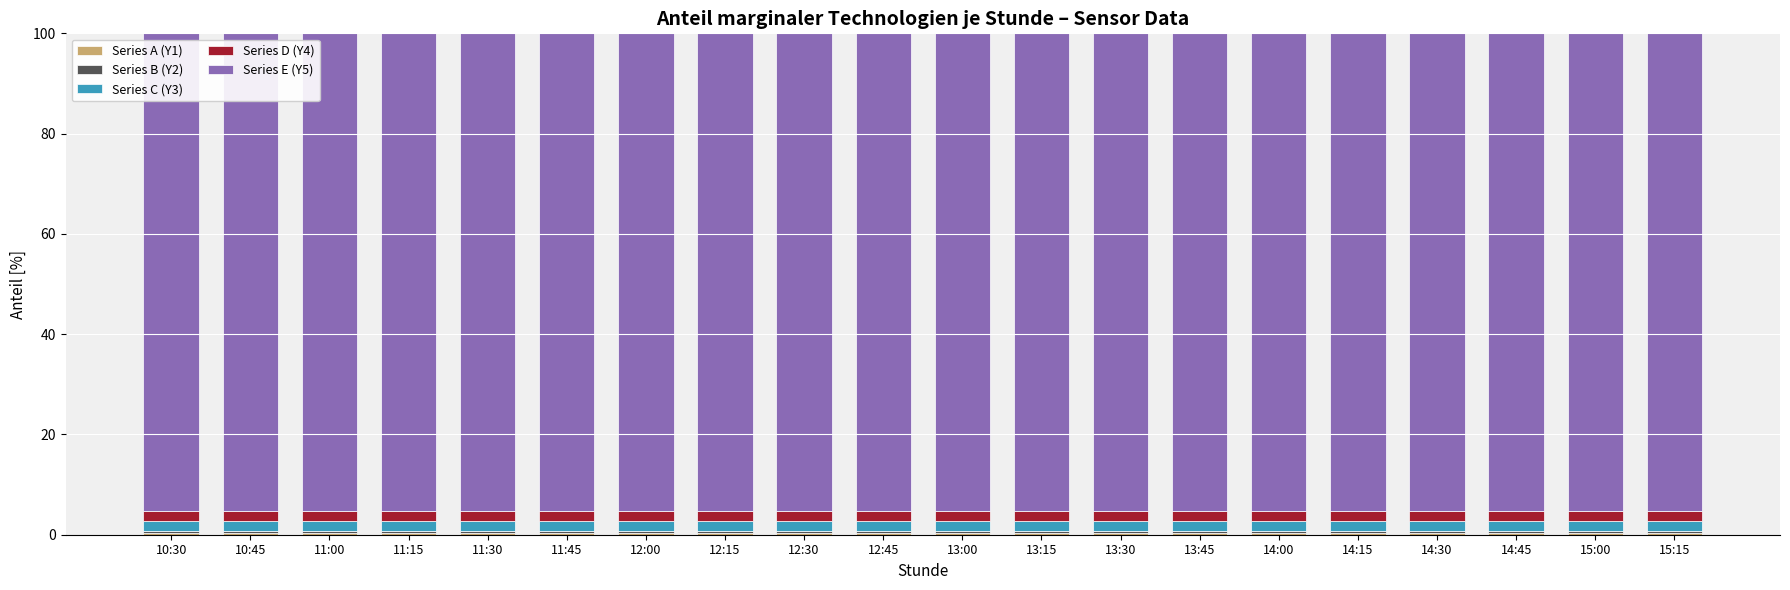

How many Series C (Y3) values are between 1 and 2?

20